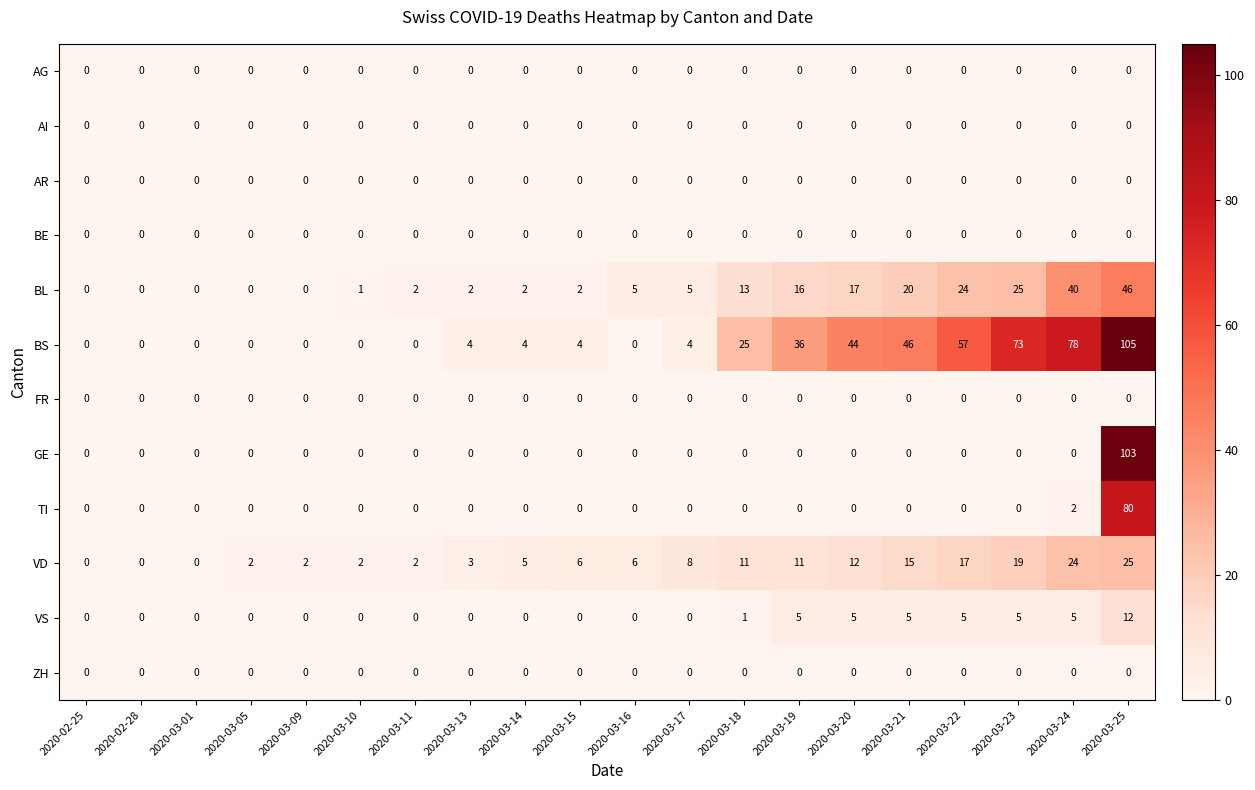

Which label corresponds to the largest value in the chart?

2020-03-25